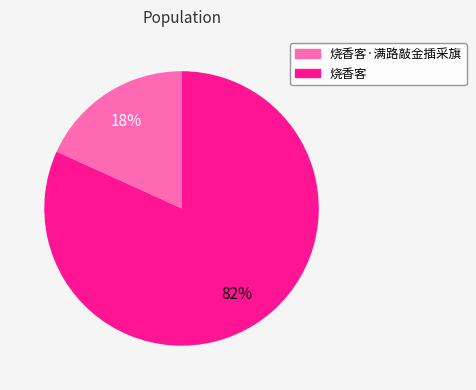

To the nearest percent, what is the average slice percentage?

50%